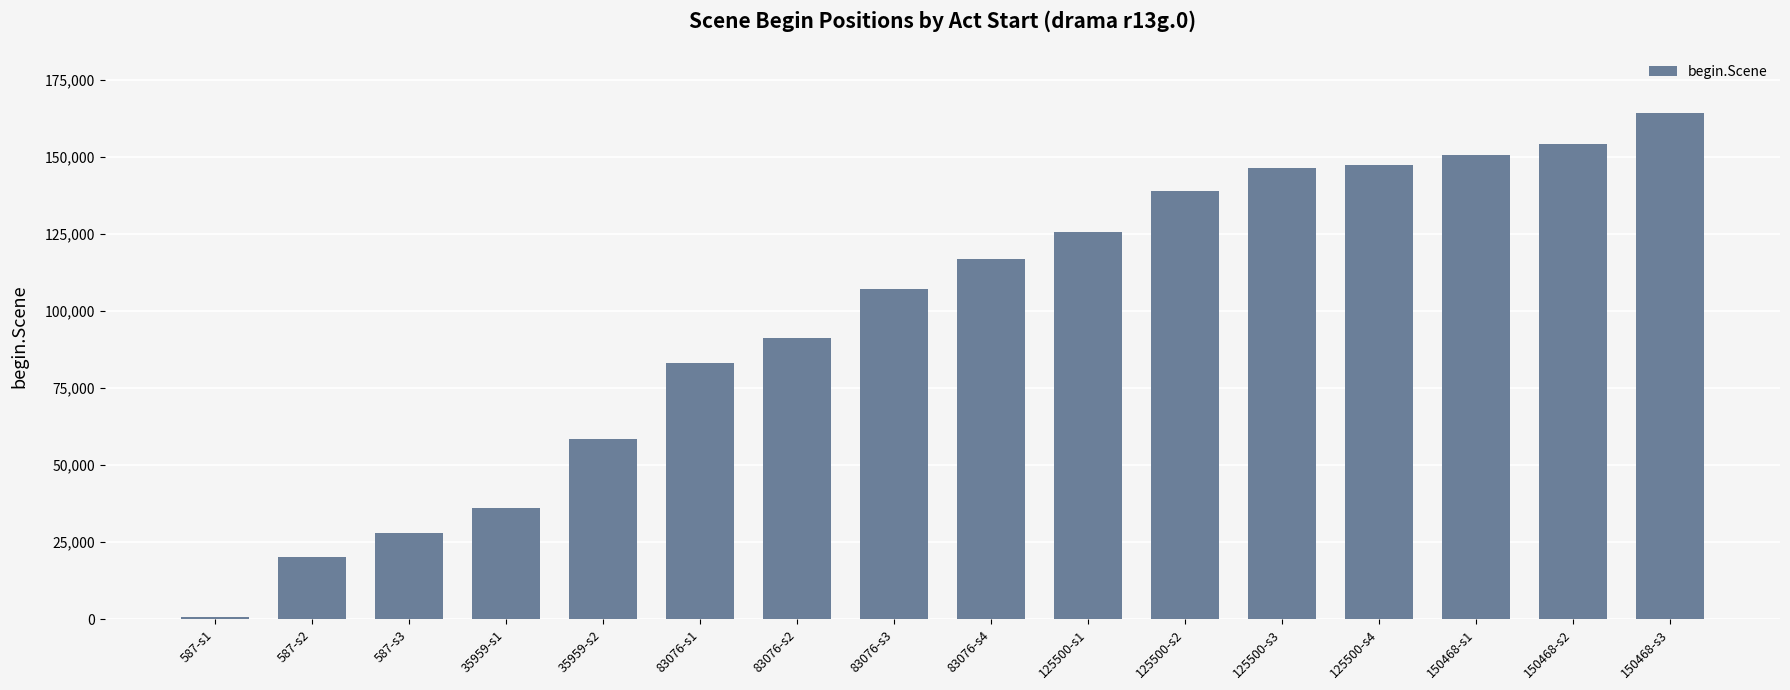

True or false: the data shows 42946 at 125500-s1.

False